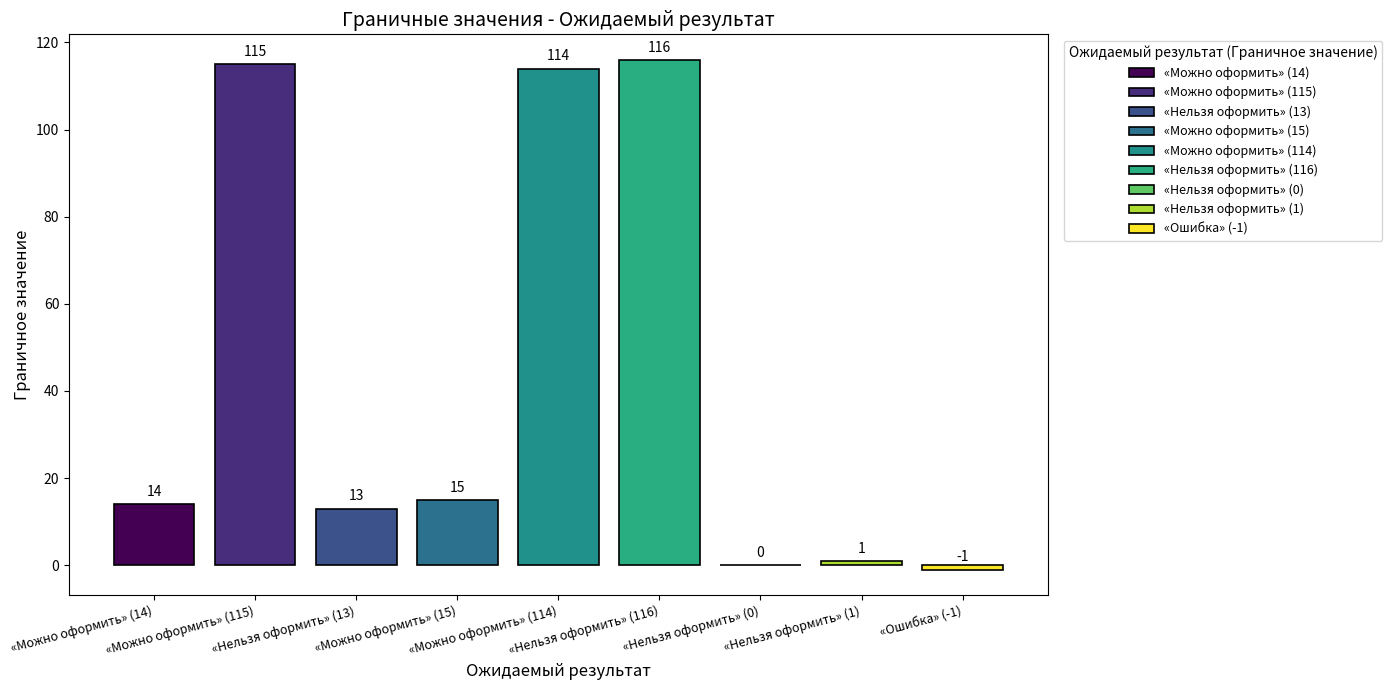

Are the bars horizontal?

No